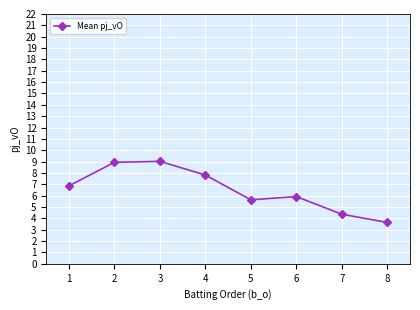

Where is the data nearest to the value 6?

6